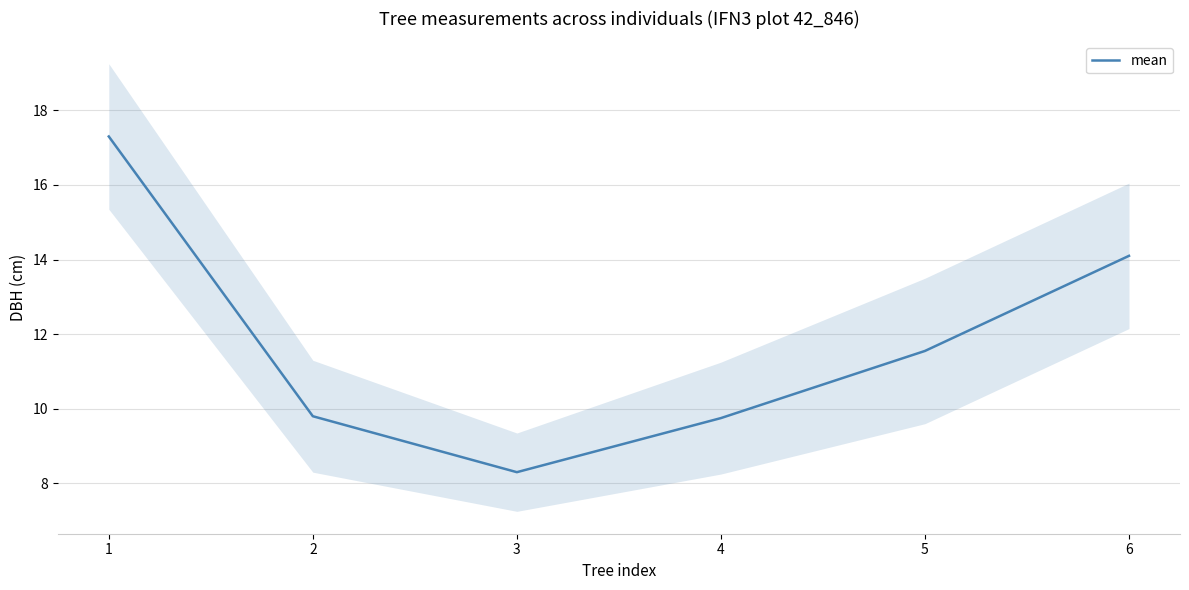

What is the change in value from 1 to 5?

-5.8